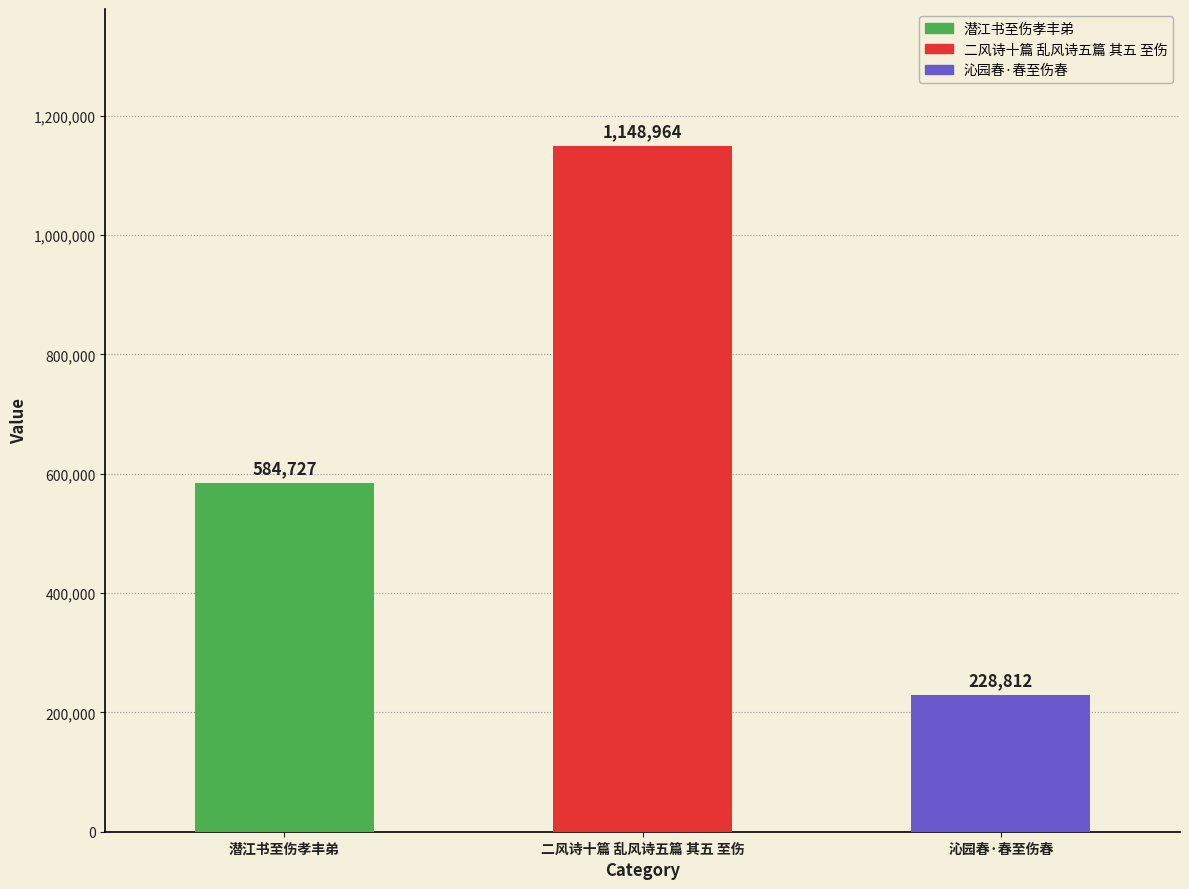

Reading left to right, transcribe all the data shown in this chart.

潜江书至伤孝丰弟=584727	二风诗十篇 乱风诗五篇 其五 至伤=1148964	沁园春·春至伤春=228812